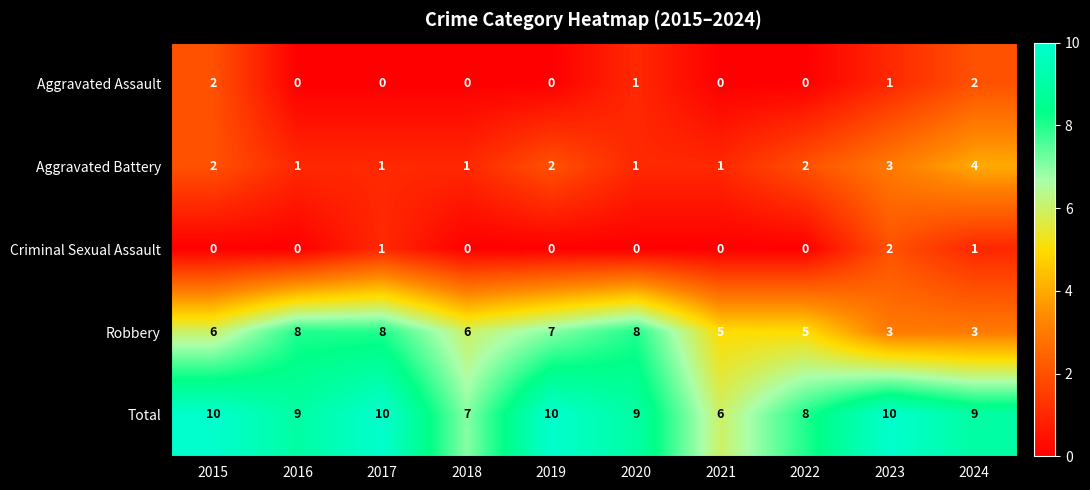

Which series has the widest spread of values?

Robbery